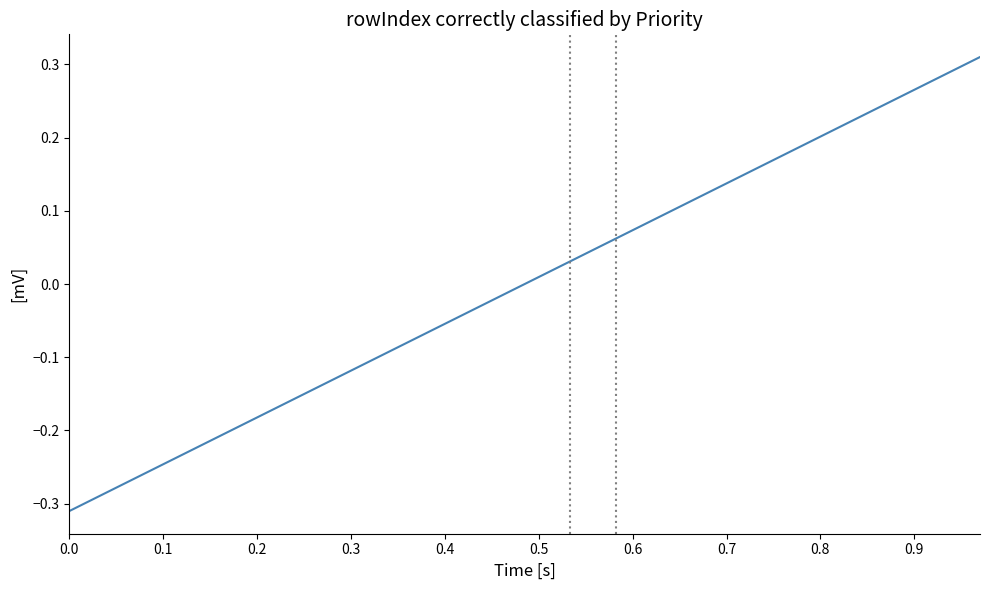

Count the number of categories in the chart.

40